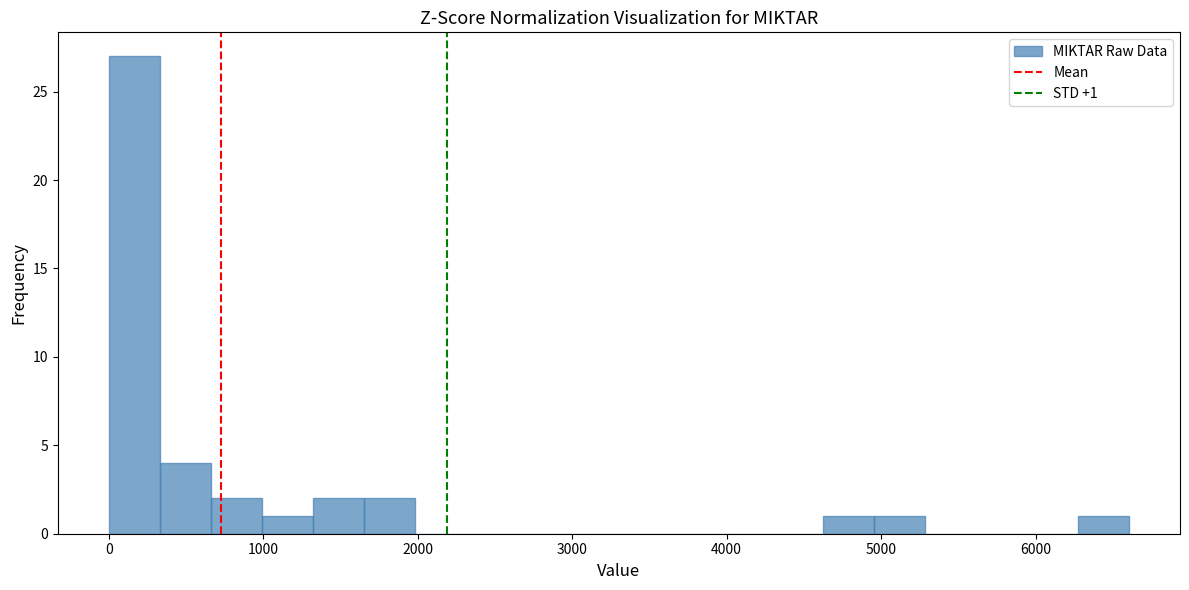

Around what value on the x-axis is the tallest bar? Give the approximate position of its centre, as read against the axis.

200